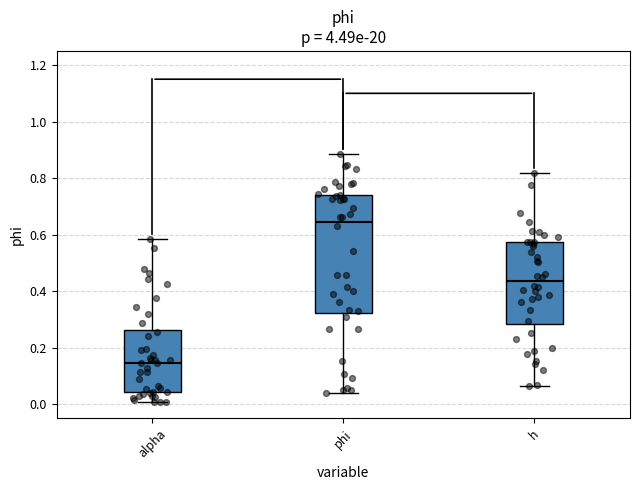

Which box is the tallest, from its lower edge to its upper edge?

phi